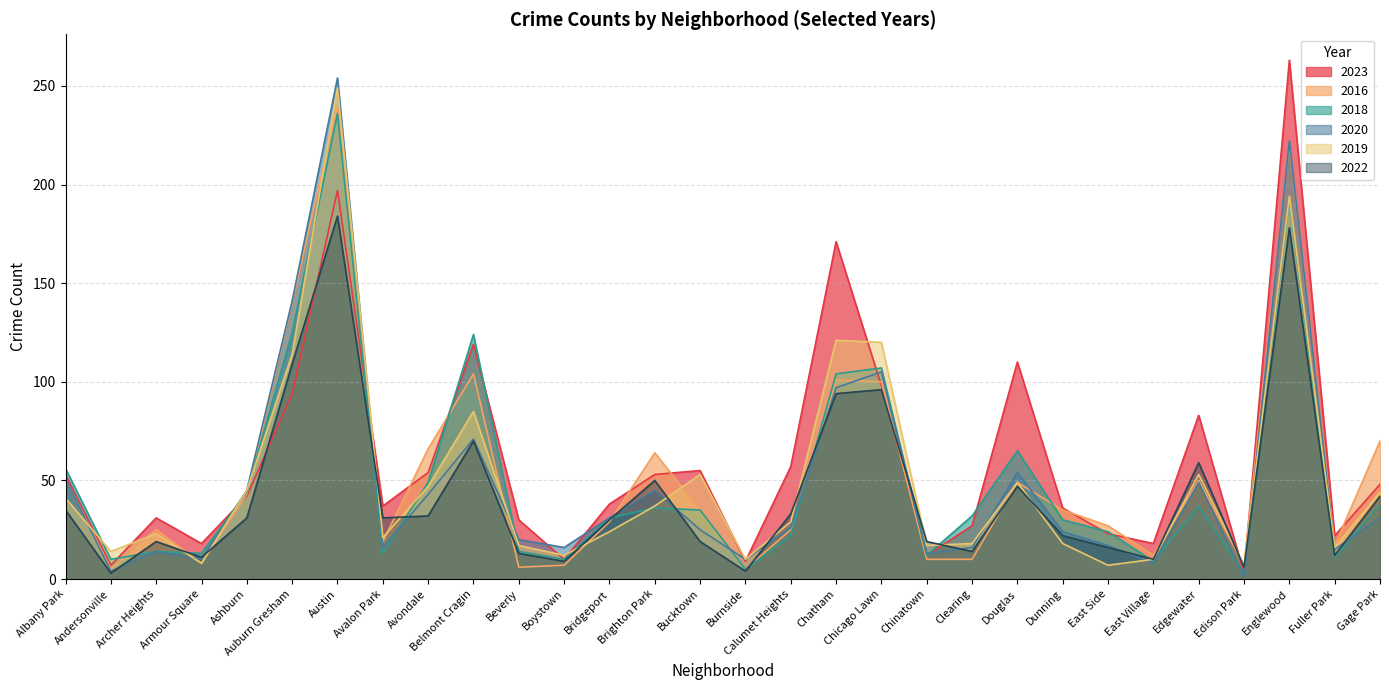

Reading right to left, list all the values displayed in this chart.

2023: Gage Park=48	Fuller Park=22	Englewood=263	Edison Park=3	Edgewater=83	East Village=18	East Side=23	Dunning=36	Douglas=110	Clearing=27	Chinatown=12	Chicago Lawn=98	Chatham=171	Calumet Heights=57	Burnside=9	Bucktown=55	Brighton Park=53	Bridgeport=38	Boystown=10	Beverly=30	Belmont Cragin=119	Avondale=54	Avalon Park=37	Austin=197	Auburn Gresham=94	Ashburn=42	Armour Square=18	Archer Heights=31	Andersonville=7	Albany Park=53
2016: Gage Park=70	Fuller Park=17	Englewood=221	Edison Park=7	Edgewater=50	East Village=12	East Side=27	Dunning=35	Douglas=49	Clearing=10	Chinatown=10	Chicago Lawn=100	Chatham=101	Calumet Heights=25	Burnside=5	Bucktown=35	Brighton Park=64	Bridgeport=29	Boystown=7	Beverly=6	Belmont Cragin=104	Avondale=66	Avalon Park=19	Austin=240	Auburn Gresham=140	Ashburn=43	Armour Square=8	Archer Heights=25	Andersonville=5	Albany Park=51
2018: Gage Park=38	Fuller Park=11	Englewood=193	Edison Park=3	Edgewater=37	East Village=9	East Side=24	Dunning=30	Douglas=65	Clearing=32	Chinatown=12	Chicago Lawn=107	Chatham=104	Calumet Heights=22	Burnside=5	Bucktown=35	Brighton Park=36	Bridgeport=31	Boystown=10	Beverly=14	Belmont Cragin=124	Avondale=49	Avalon Park=13	Austin=236	Auburn Gresham=125	Ashburn=44	Armour Square=13	Archer Heights=14	Andersonville=10	Albany Park=56
2020: Gage Park=31	Fuller Park=15	Englewood=222	Edison Park=1	Edgewater=49	East Village=8	East Side=17	Dunning=24	Douglas=54	Clearing=16	Chinatown=13	Chicago Lawn=105	Chatham=97	Calumet Heights=26	Burnside=10	Bucktown=25	Brighton Park=45	Bridgeport=31	Boystown=16	Beverly=20	Belmont Cragin=71	Avondale=43	Avalon Park=16	Austin=254	Auburn Gresham=141	Ashburn=45	Armour Square=10	Archer Heights=14	Andersonville=4	Albany Park=51
2019: Gage Park=44	Fuller Park=16	Englewood=194	Edison Park=7	Edgewater=53	East Village=10	East Side=7	Dunning=18	Douglas=49	Clearing=18	Chinatown=17	Chicago Lawn=120	Chatham=121	Calumet Heights=29	Burnside=10	Bucktown=53	Brighton Park=37	Bridgeport=24	Boystown=12	Beverly=17	Belmont Cragin=85	Avondale=47	Avalon Park=21	Austin=249	Auburn Gresham=114	Ashburn=45	Armour Square=8	Archer Heights=23	Andersonville=14	Albany Park=41
2022: Gage Park=42	Fuller Park=12	Englewood=178	Edison Park=6	Edgewater=59	East Village=10	East Side=16	Dunning=22	Douglas=47	Clearing=14	Chinatown=19	Chicago Lawn=96	Chatham=94	Calumet Heights=33	Burnside=4	Bucktown=19	Brighton Park=50	Bridgeport=30	Boystown=9	Beverly=13	Belmont Cragin=70	Avondale=32	Avalon Park=31	Austin=184	Auburn Gresham=109	Ashburn=31	Armour Square=11	Archer Heights=19	Andersonville=3	Albany Park=35